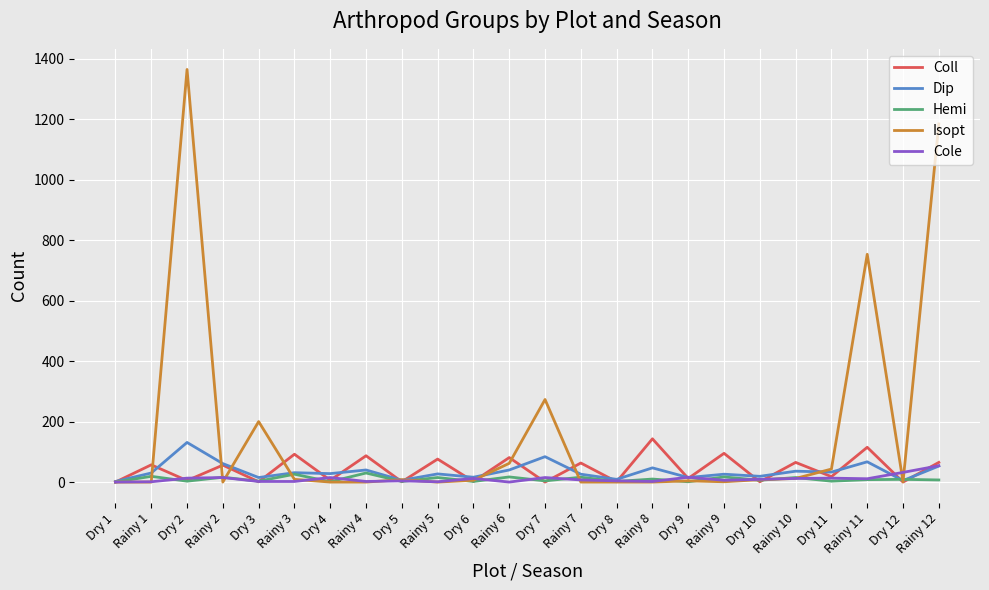

The value of Coll at Dry 1 is 0. True or false?

True